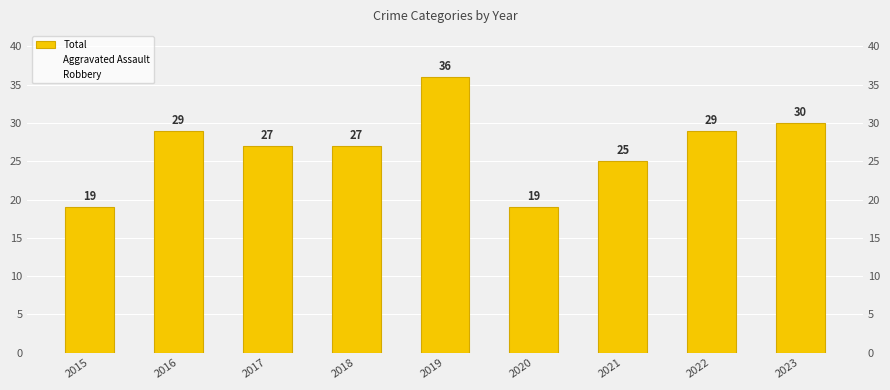

Is it true that Total equals 35 at 2021?

False